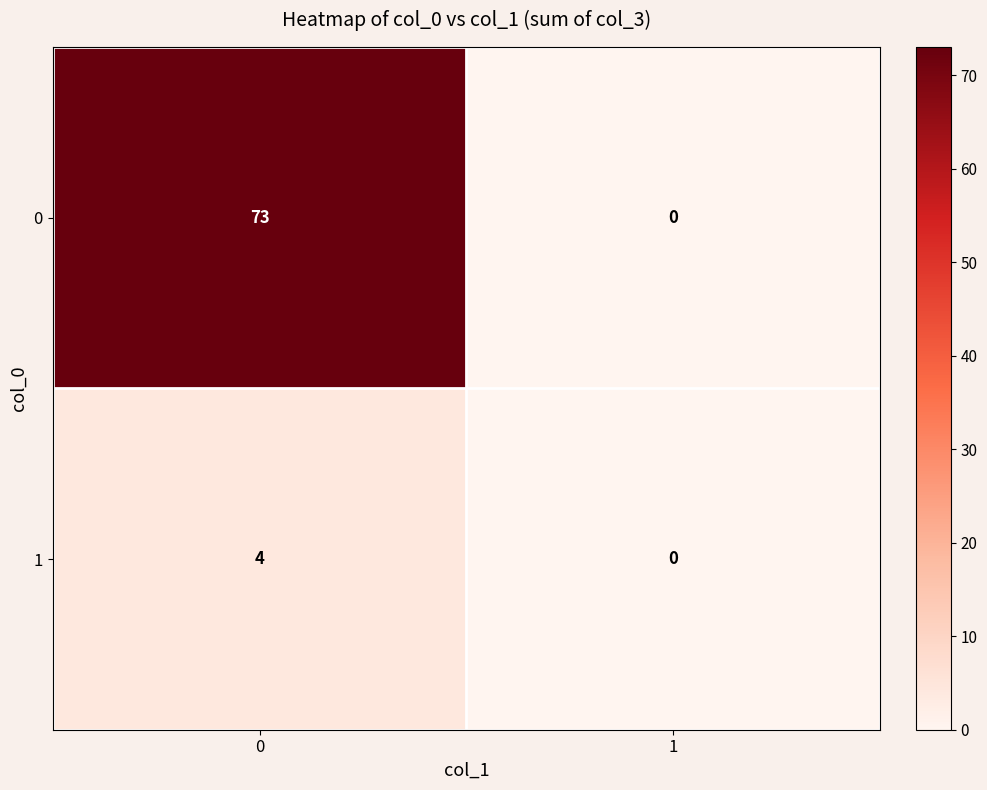

Count the number of categories in the chart.

2